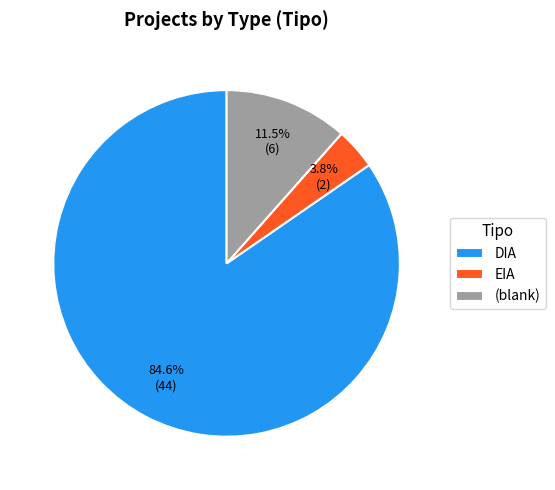

What is the total percentage of EIA and DIA?

88.5%